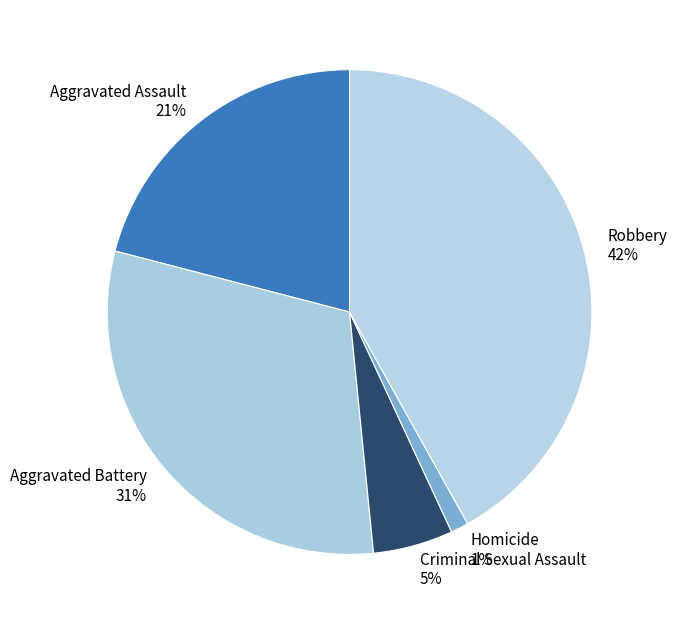

To the nearest percent, what portion does Aggravated Assault represent?

21%